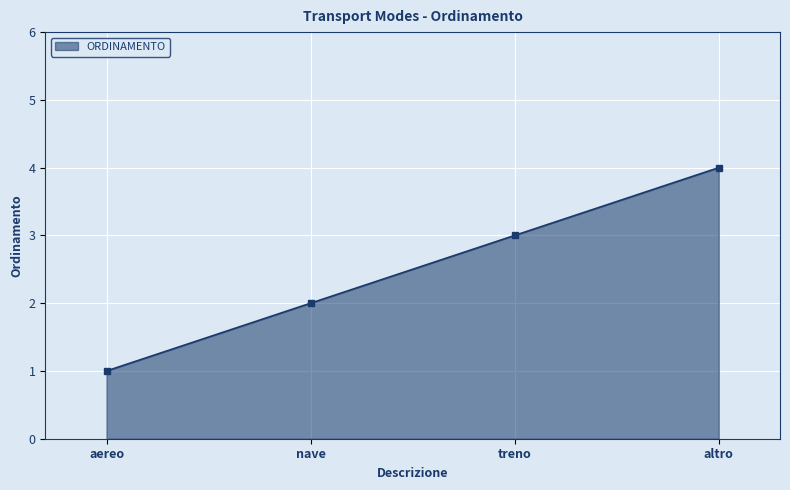

Reading right to left, transcribe all the data shown in this chart.

4	3	2	1